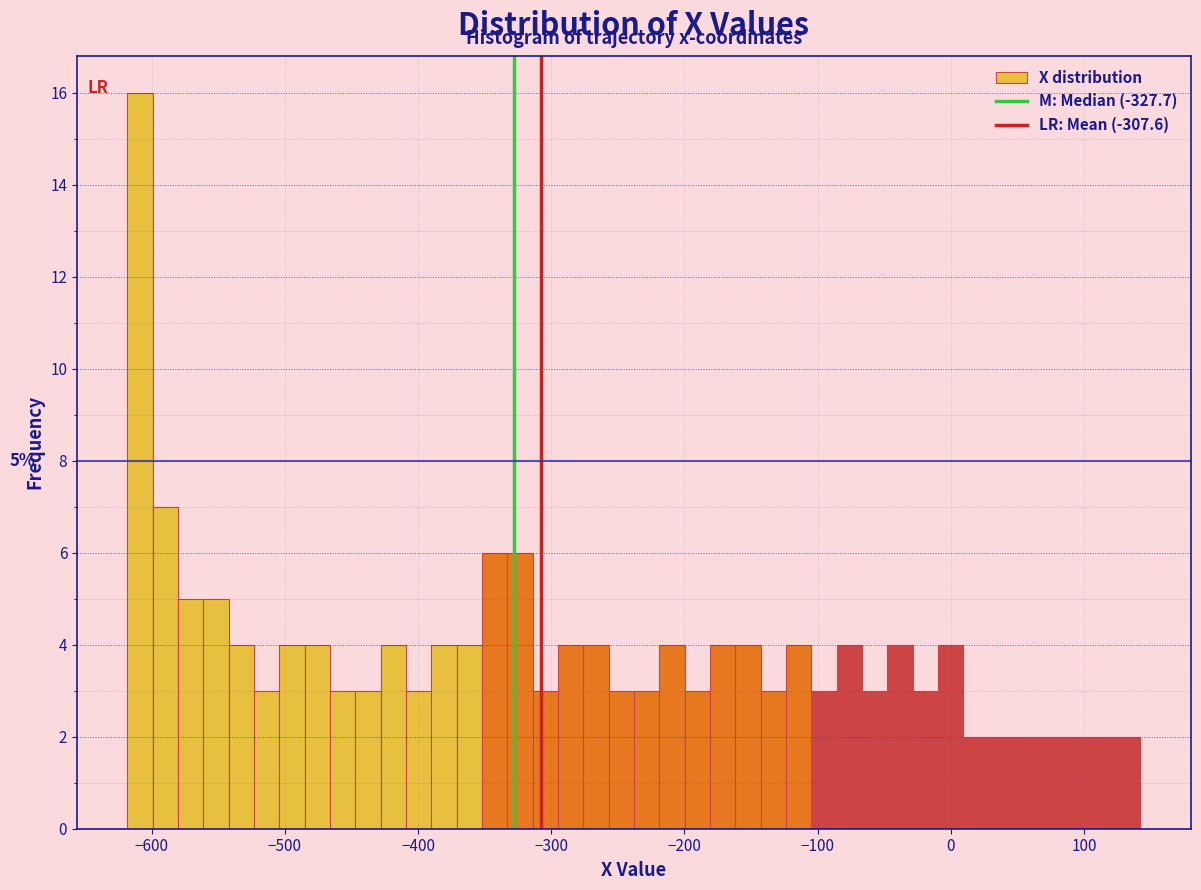

Around what value on the x-axis is the tallest bar? Give the approximate position of its centre, as read against the axis.

-610